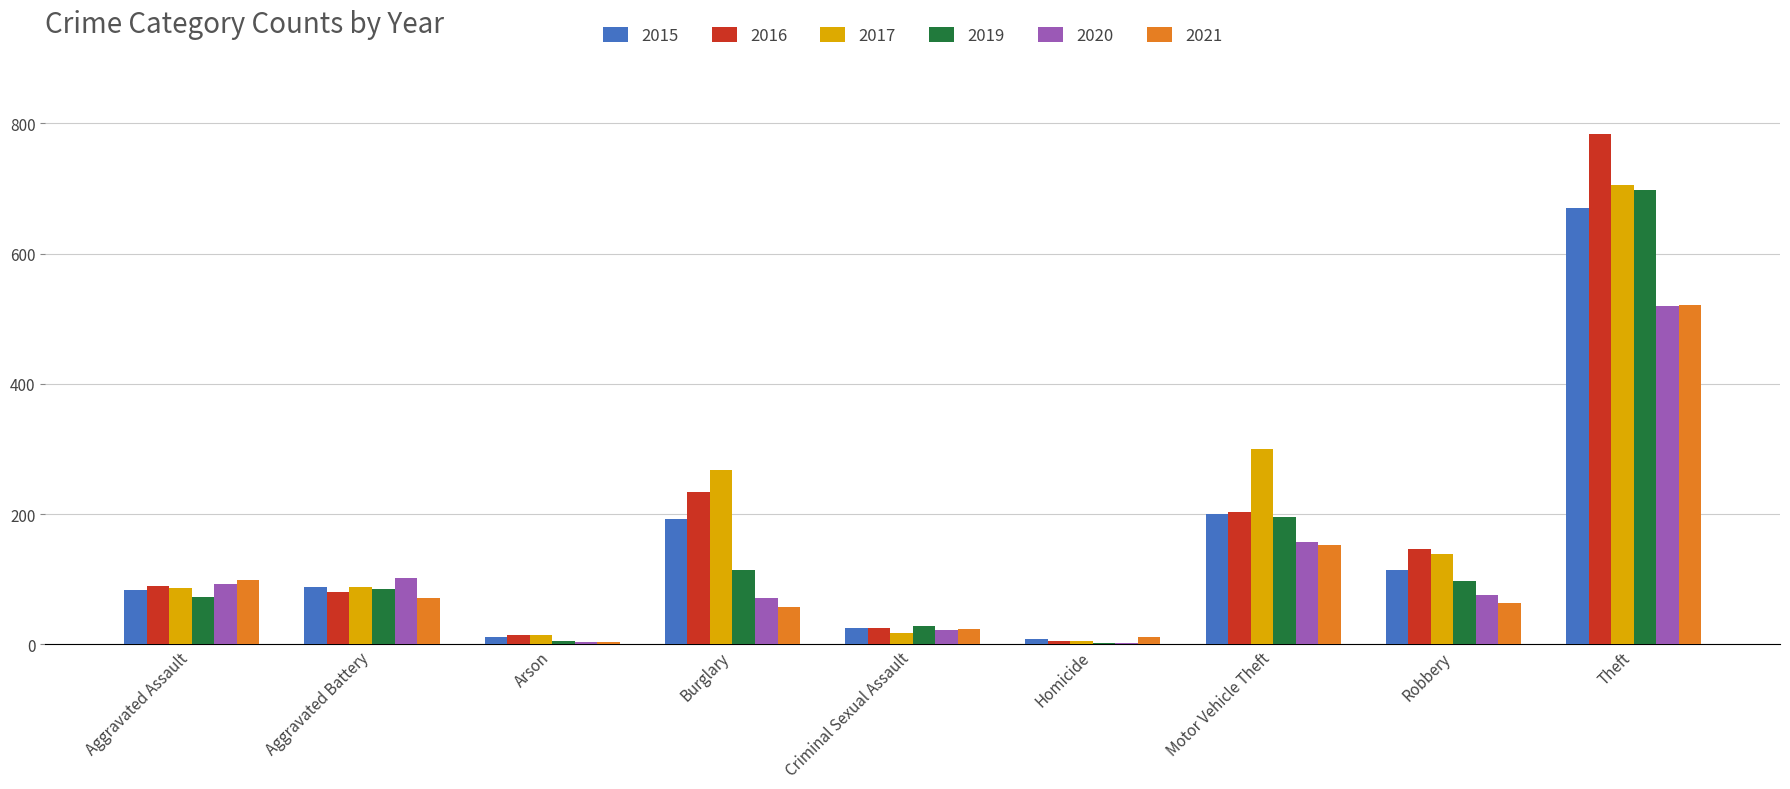

Which category has the highest value in the 2017 series?

Theft